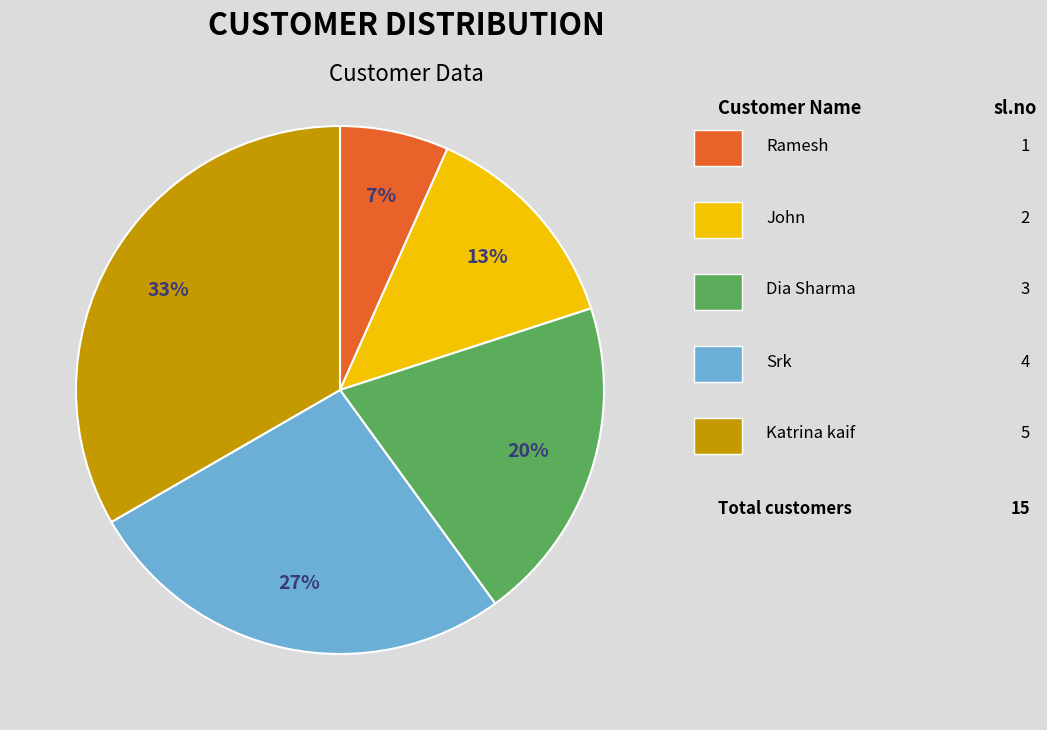

To the nearest percent, what is the average slice percentage?

20%